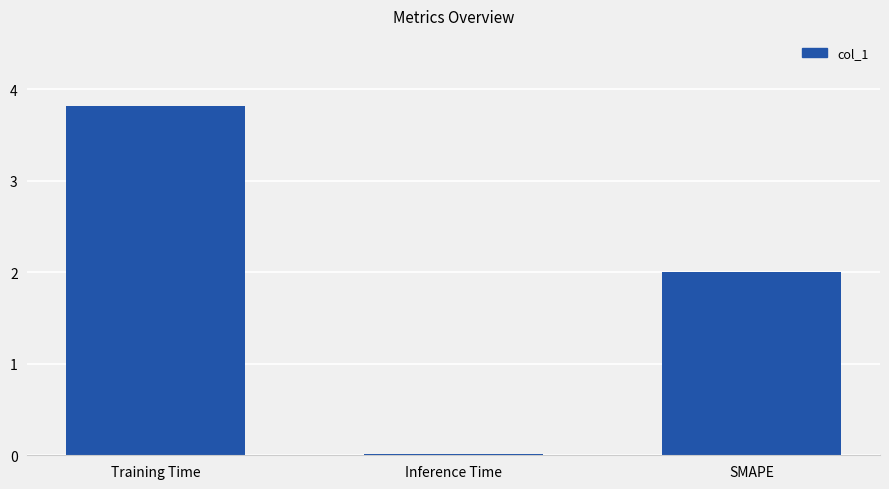

What value does the data have at Training Time?

3.8